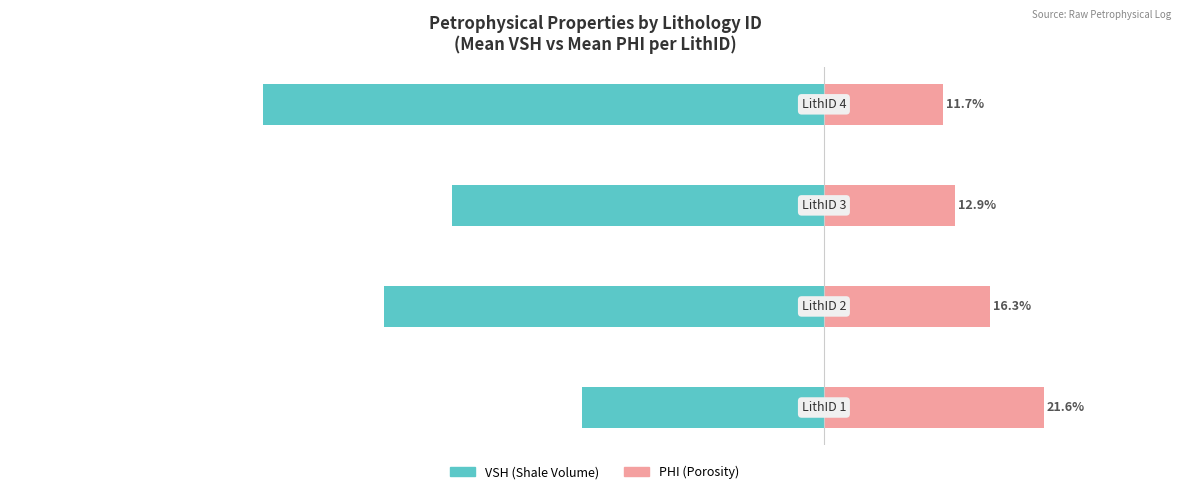

Reading left to right, transcribe all the data shown in this chart.

VSH (Shale Volume): 0=-23.8	1=-43.2	2=-36.6	3=-55.1
PHI (Porosity): 0=21.6	1=16.3	2=12.9	3=11.7